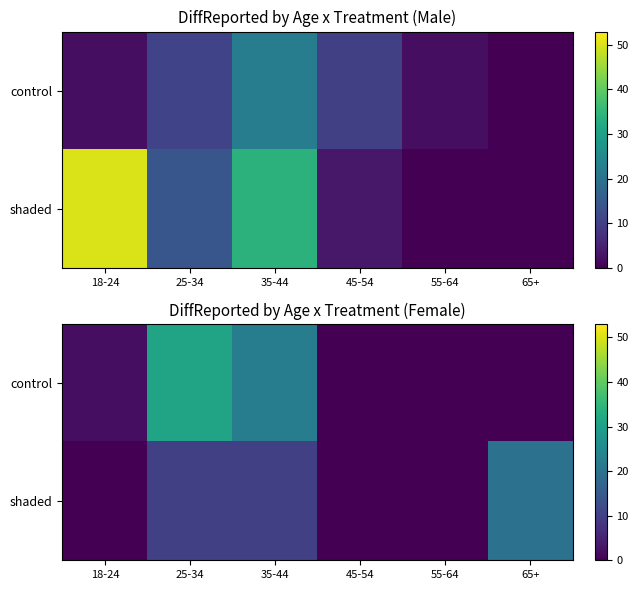

Count the shaded values in the range 0 to 10.

5